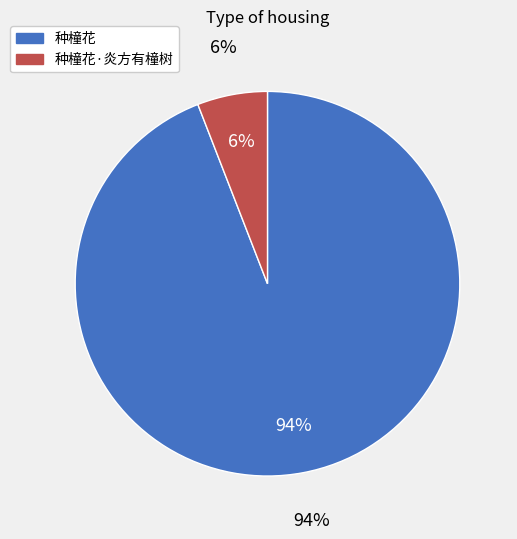

Does 种橦花 account for over 50% of the chart?

Yes